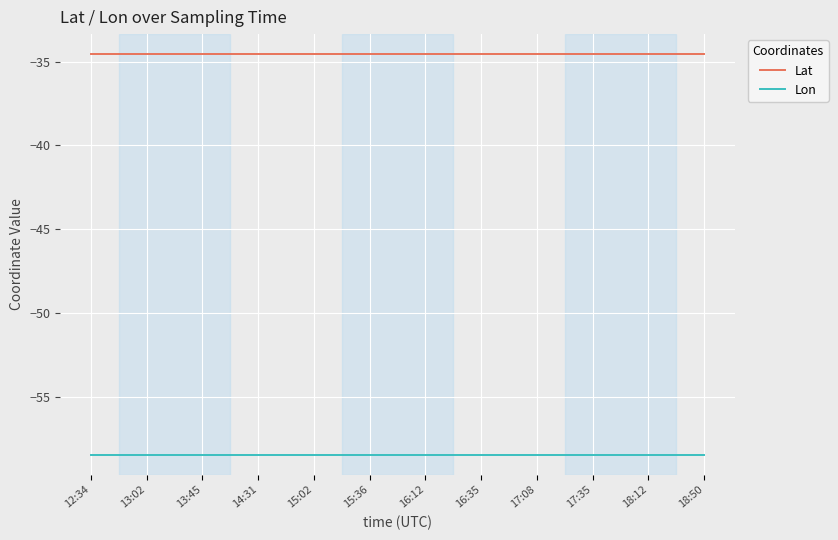

True or false: Lon and Lat intersect in this chart.

False